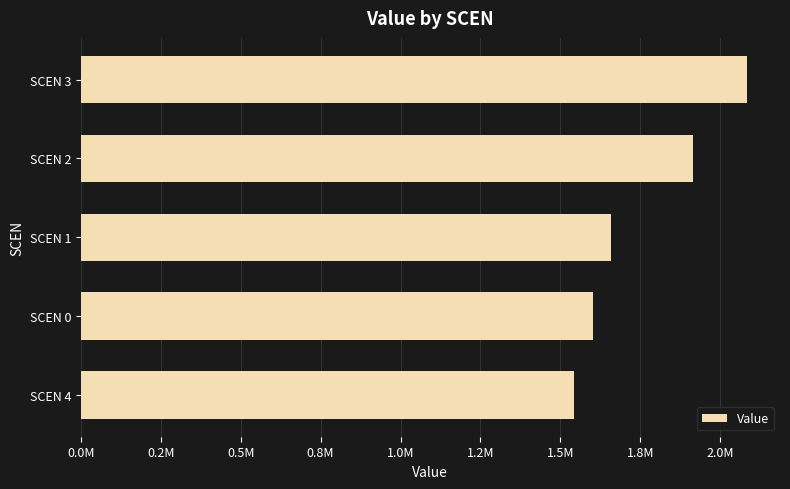

Does the chart contain any negative values?

No